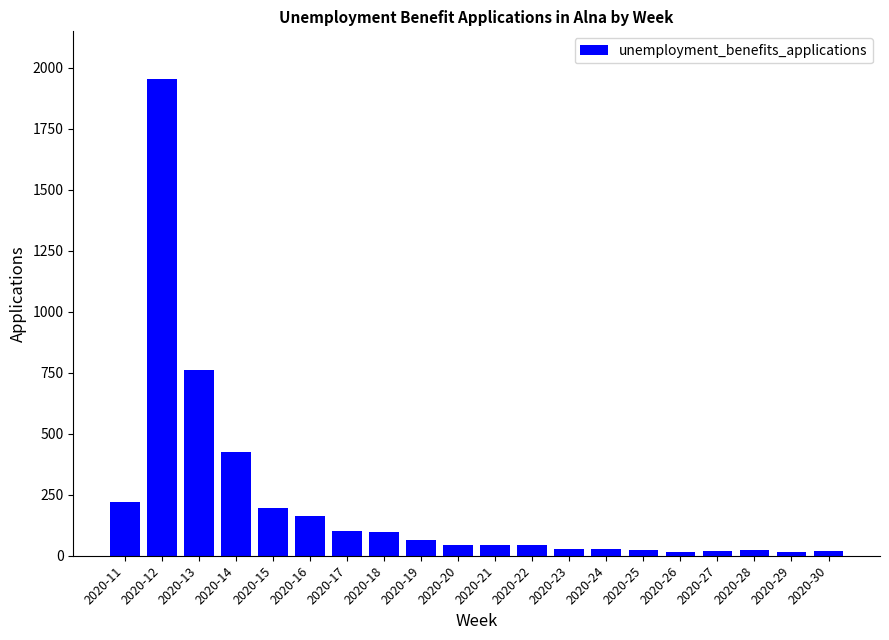

Which category has the highest value across all series?

2020-12